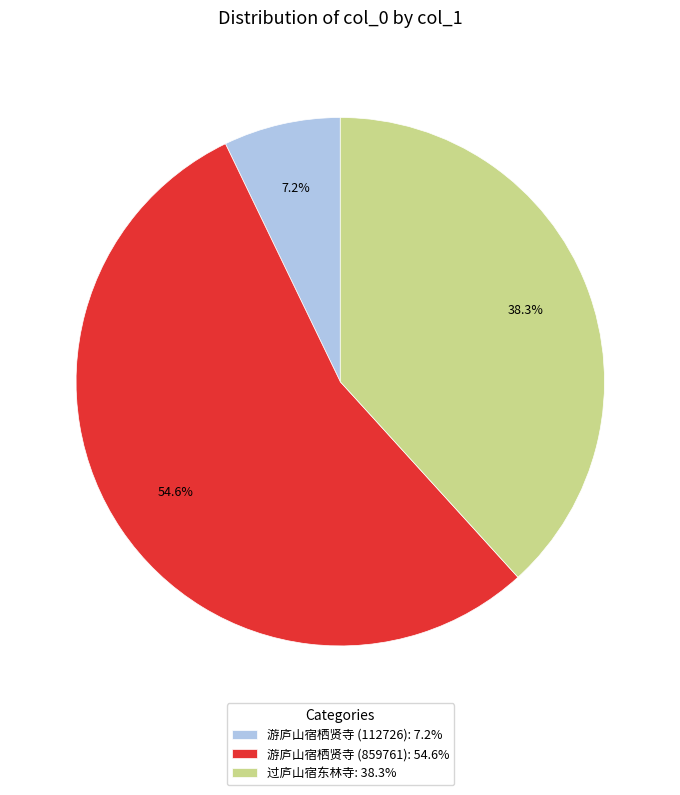

What percentage is the 游庐山宿栖贤寺 (112726) slice, to the nearest percent?

7%